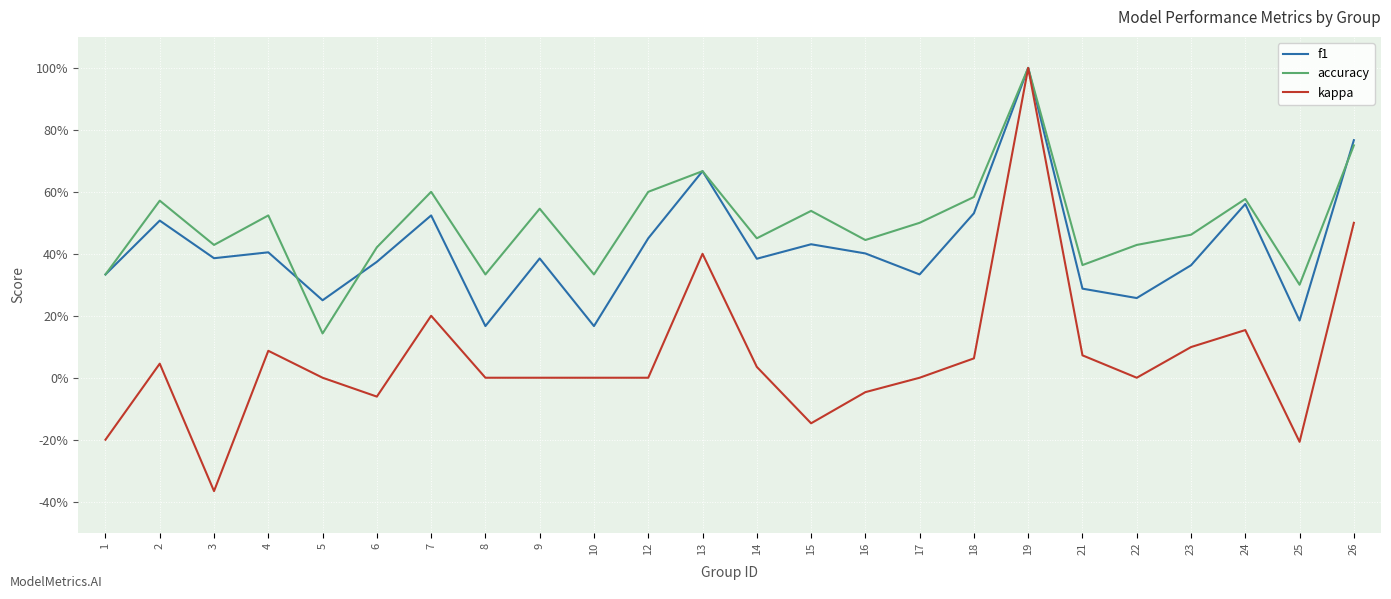

What is the value of the f1 point at the 24th from the left?

0.8